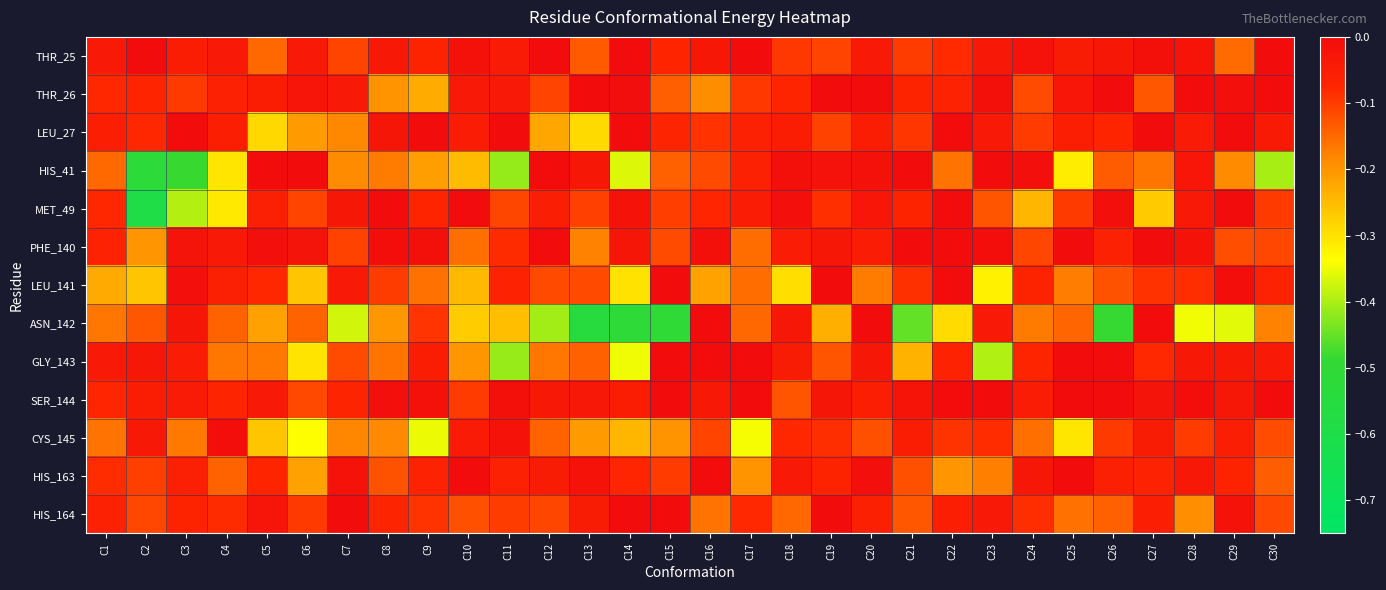

What is the spread (max minus min) of values at C8?

0.2